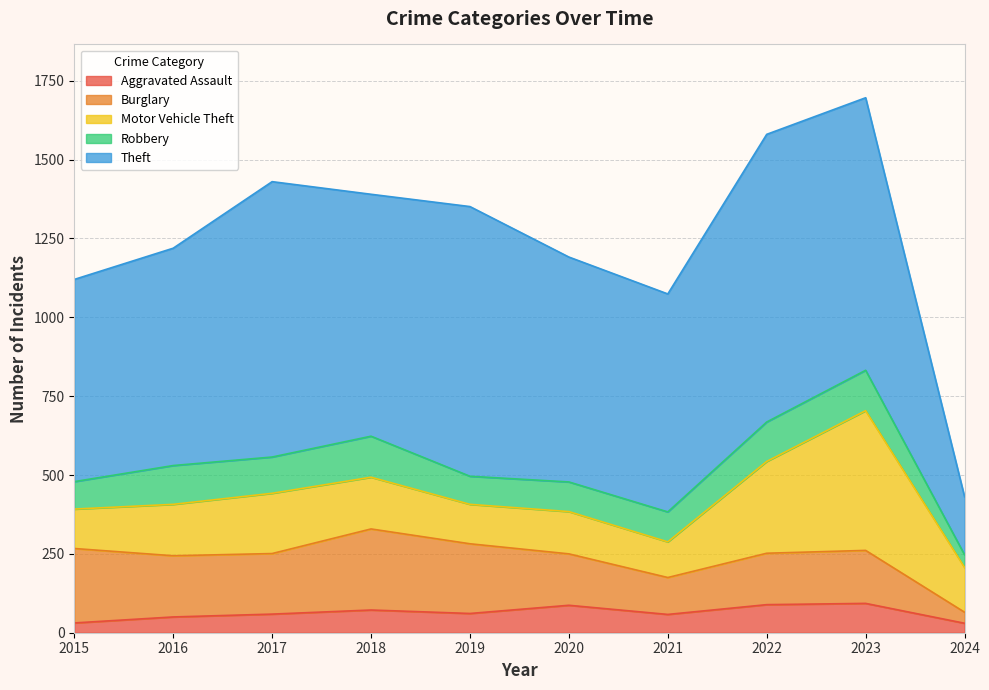

Count the number of data series in this chart.

5